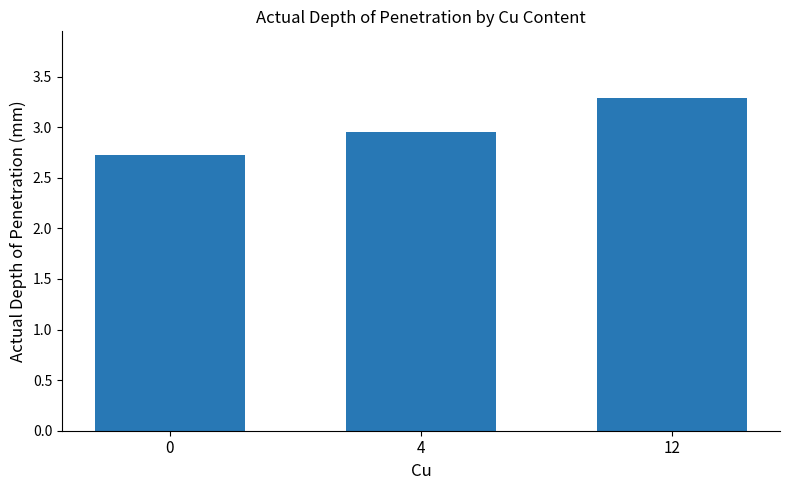

The chart shows a value of 3.3 at 12. True or false?

True